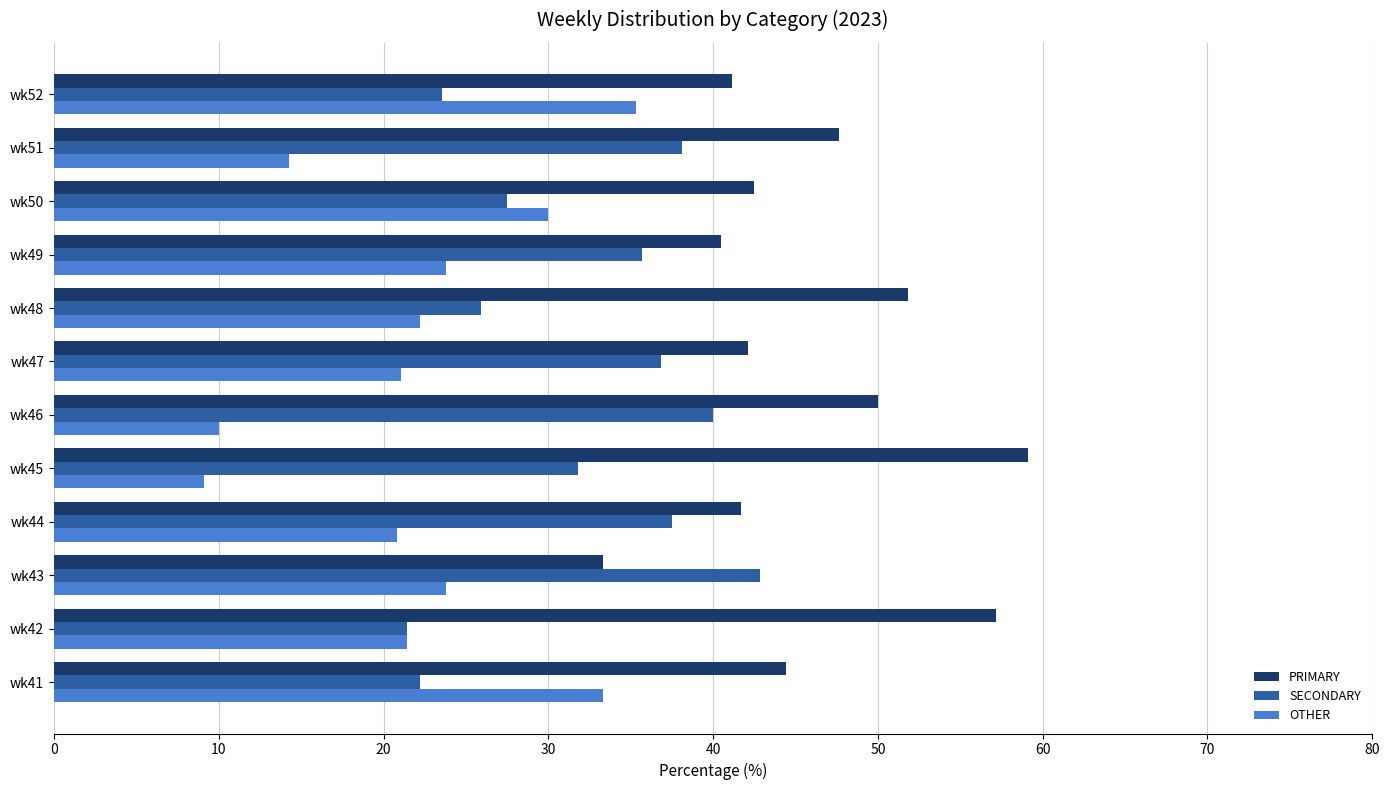

At how many categories does at least one series exceed 29?

12